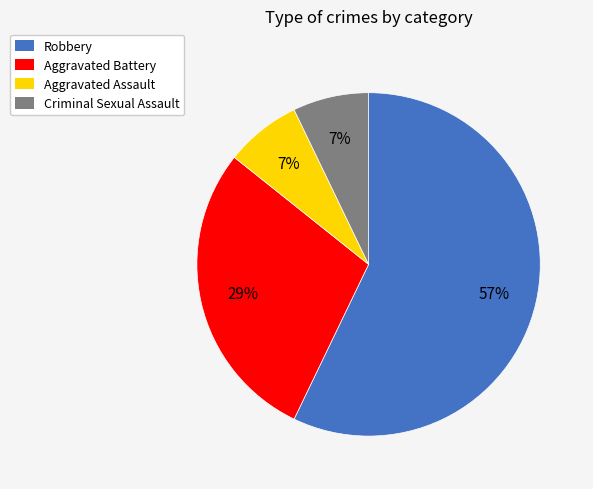

To the nearest percent, what portion does Criminal Sexual Assault represent?

7%